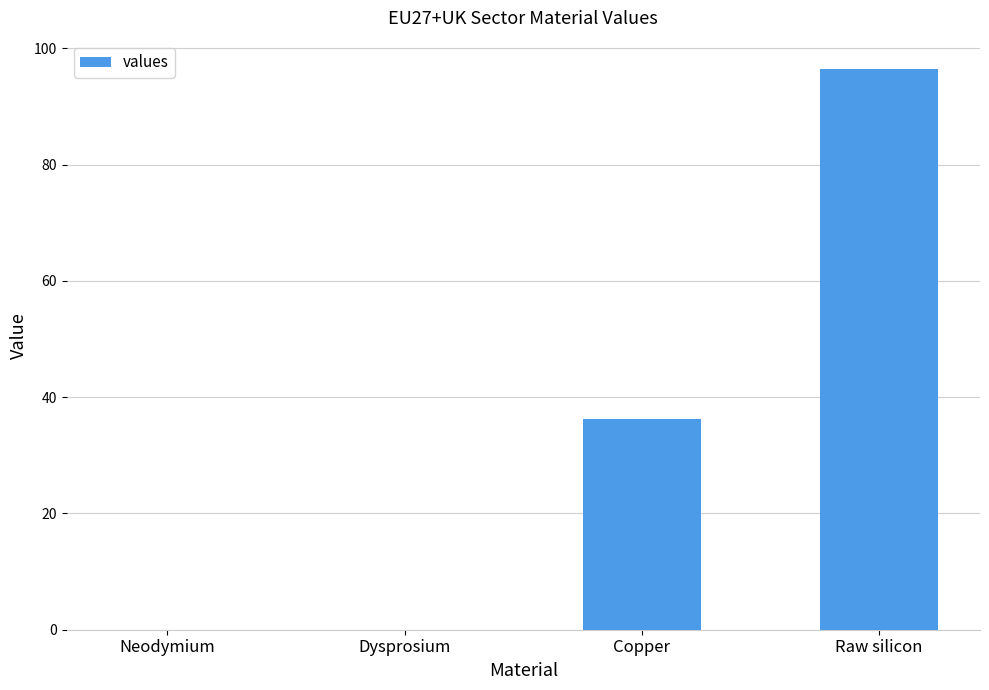

Is it true that the value at Copper is 48.1?

False